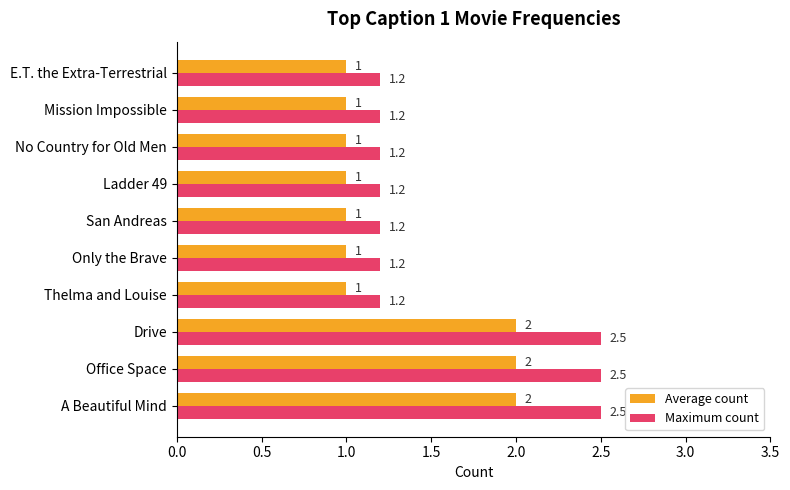

How many data points does each series have?

10